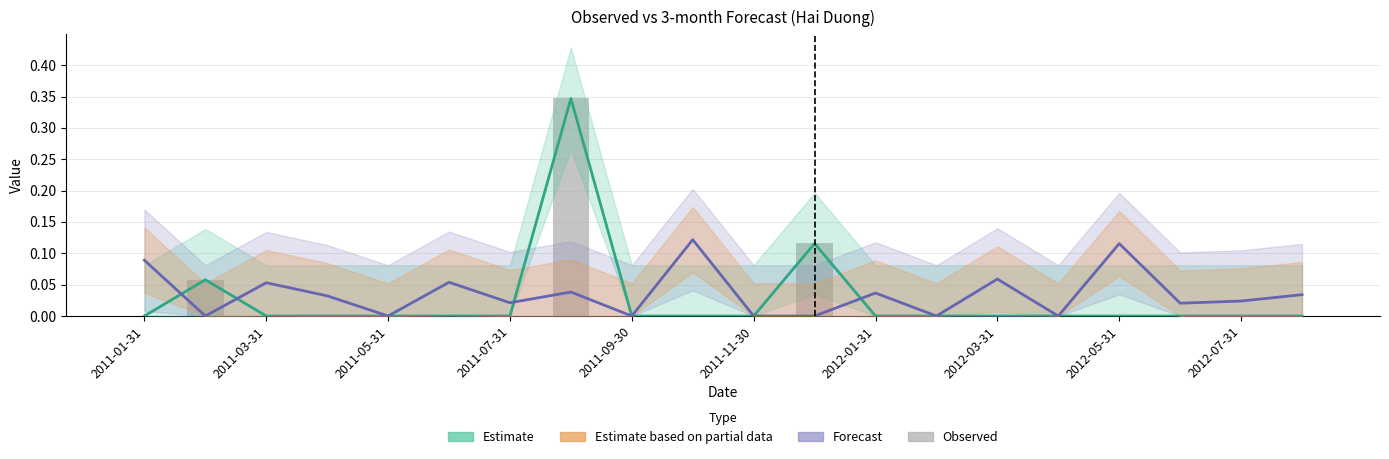

At how many categories does at least one series exceed 0?

15